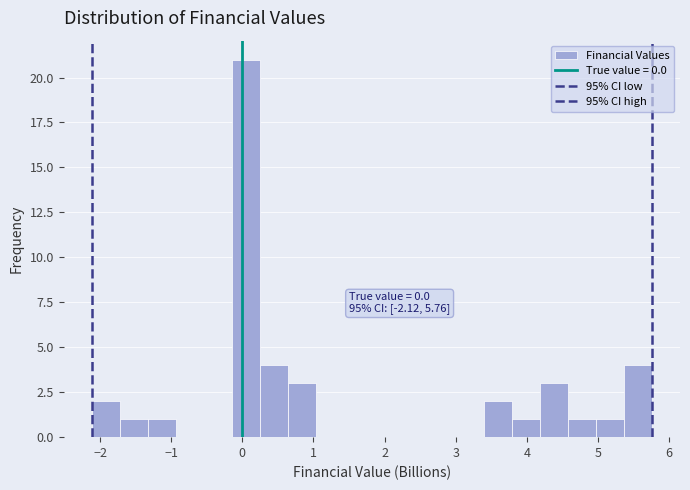

Read against the x-axis, roughly where is the centre of the tallest bar?

0.0